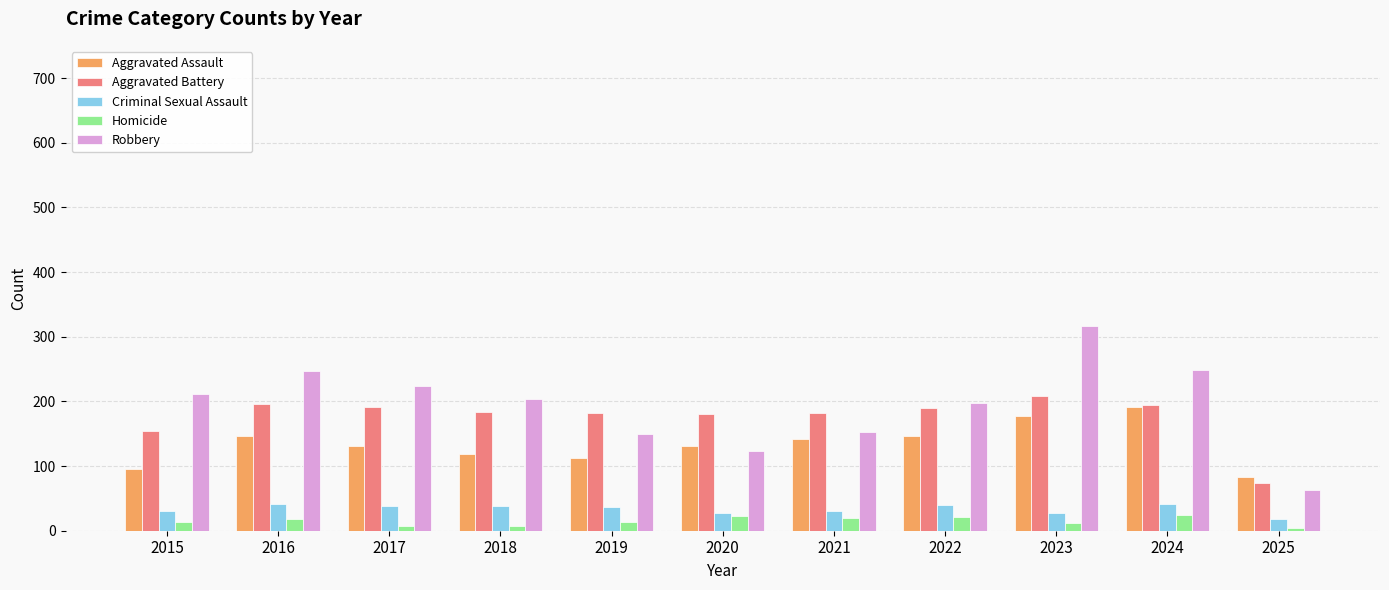

What is the difference between the highest and lowest values at 2022?

177